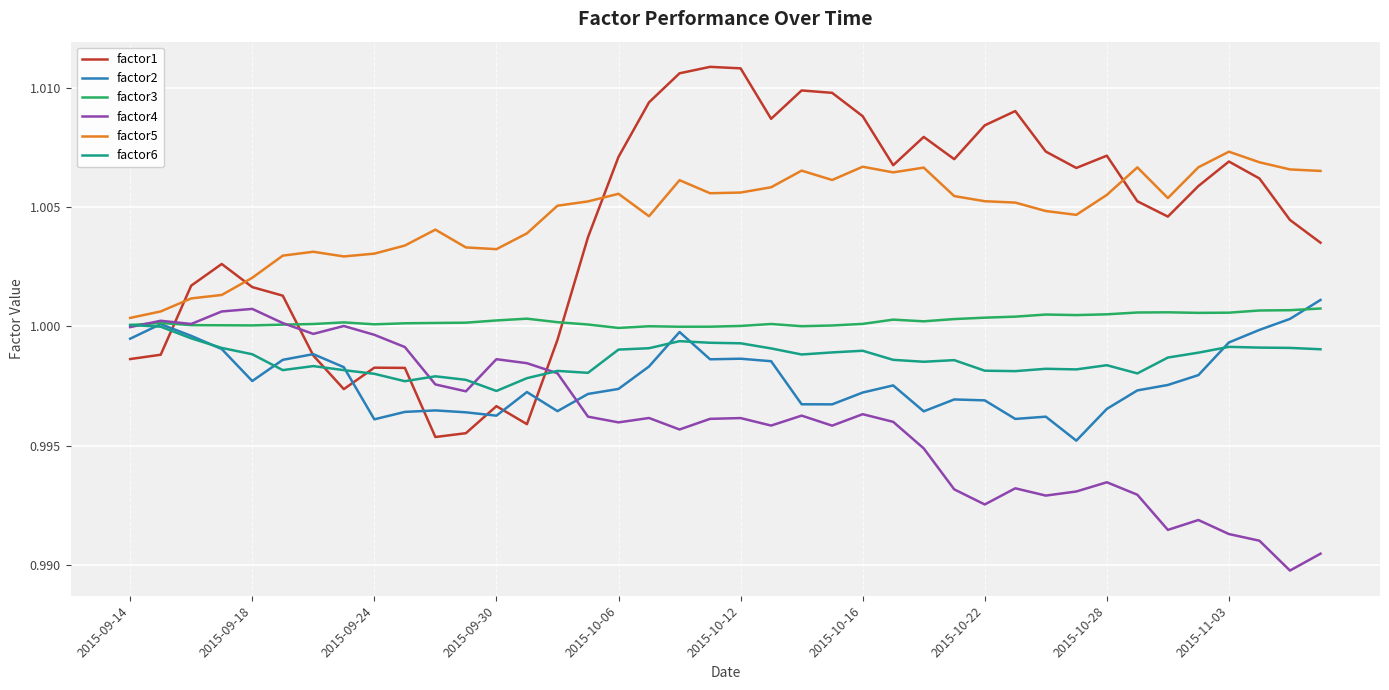

How many lines are shown in the chart?

6